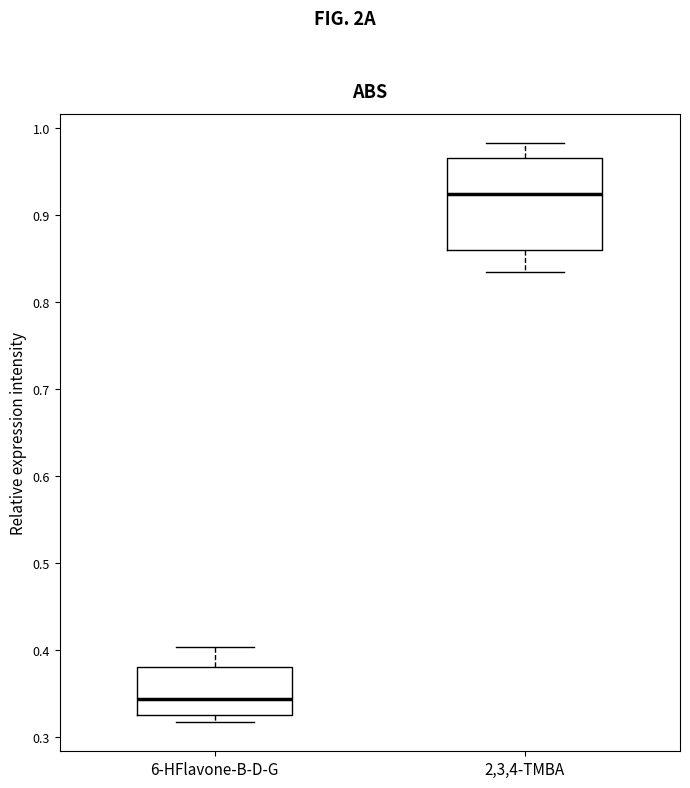

Where is the lower edge of the box for 6-HFlavone-B-D-G on the y-axis? The values are not printed on the chart, so give them approximately, as read against the axis.

0.33